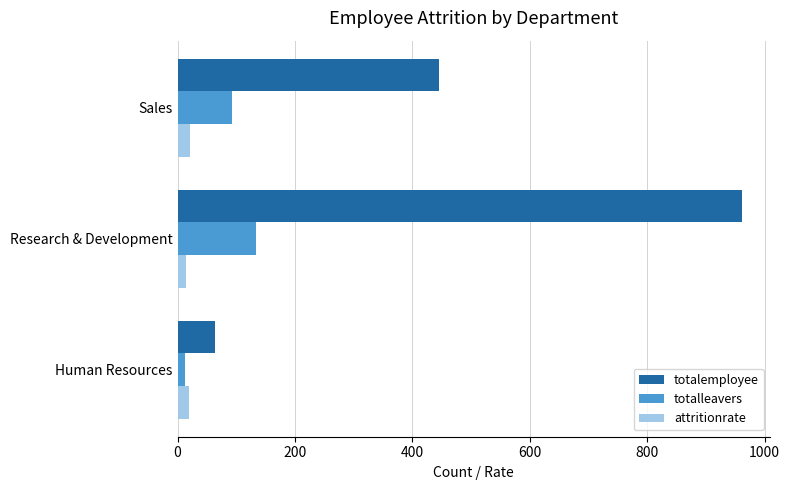

Between Human Resources and Research & Development, which series saw the biggest shift?

totalemployee